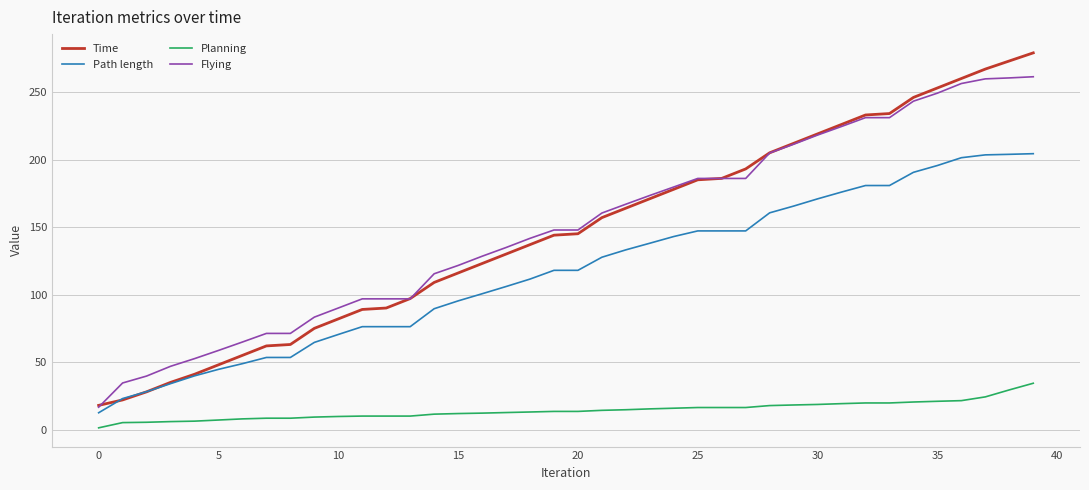

Rank the series by their maximum value, from lowest to highest.

Planning, Path length, Flying, Time